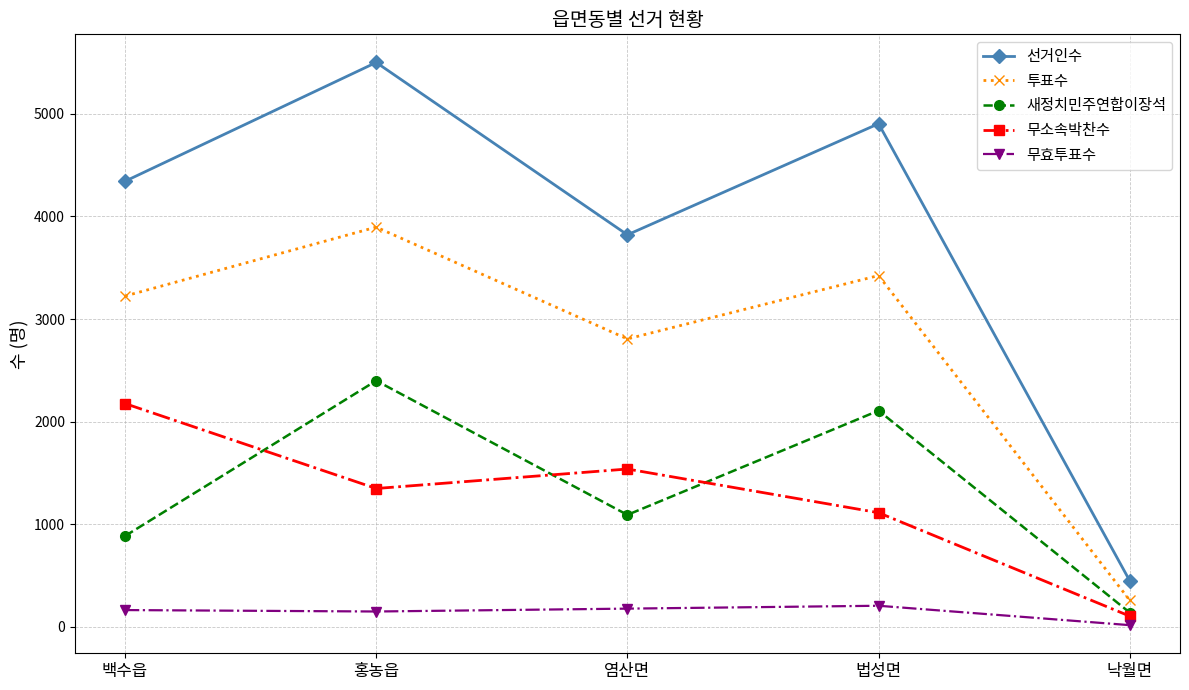

What is the spread (max minus min) of values at 염산면?

3644